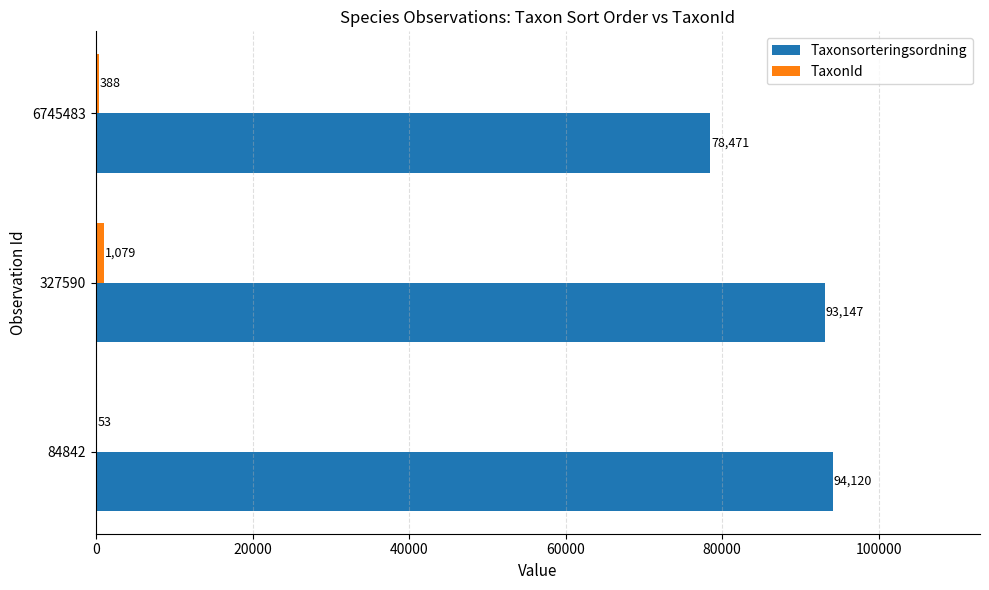

Between 84842 and 6745483, which series saw the biggest shift?

Taxonsorteringsordning